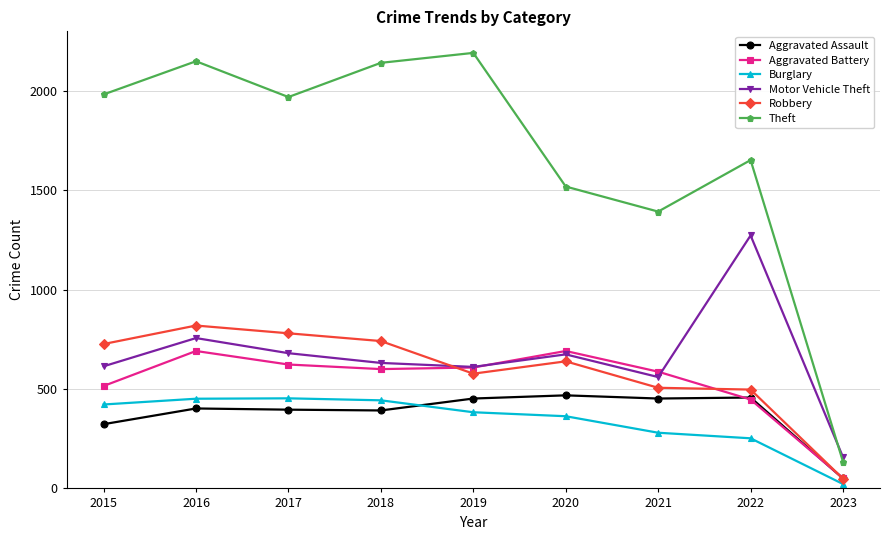

How many values in the Burglary series are below 383?

4